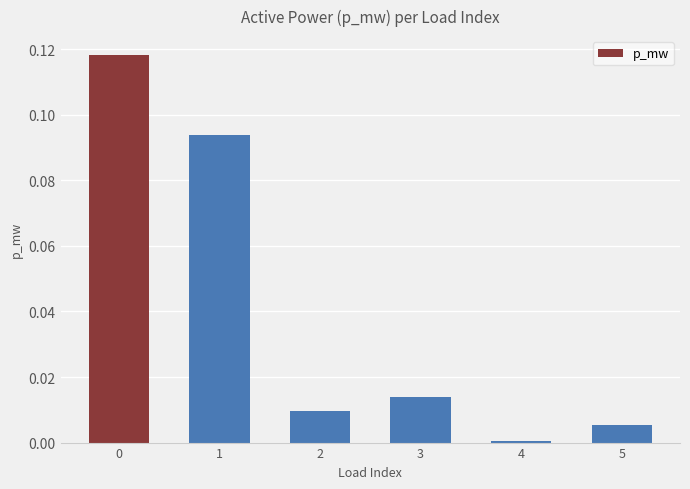

At which category does the chart reach its minimum across all series?

4